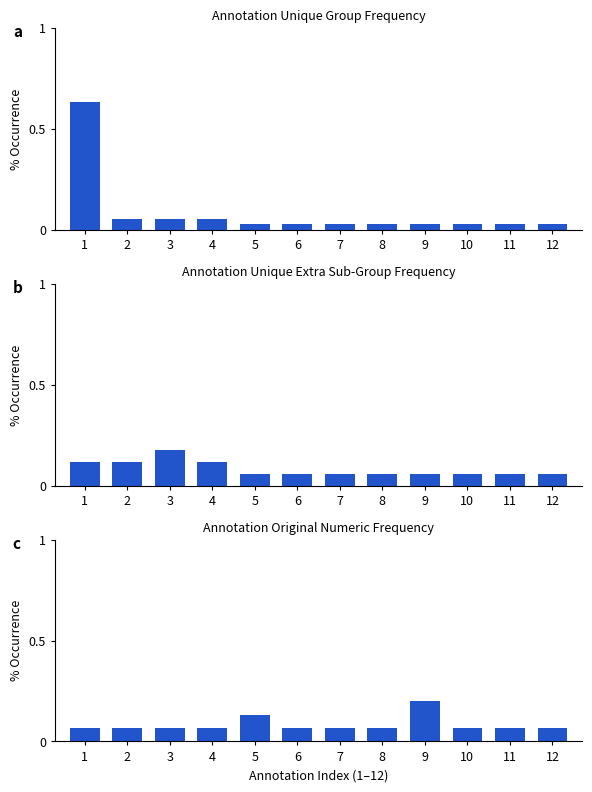

What is the difference between the maximum and minimum values in the B series series?

0.1